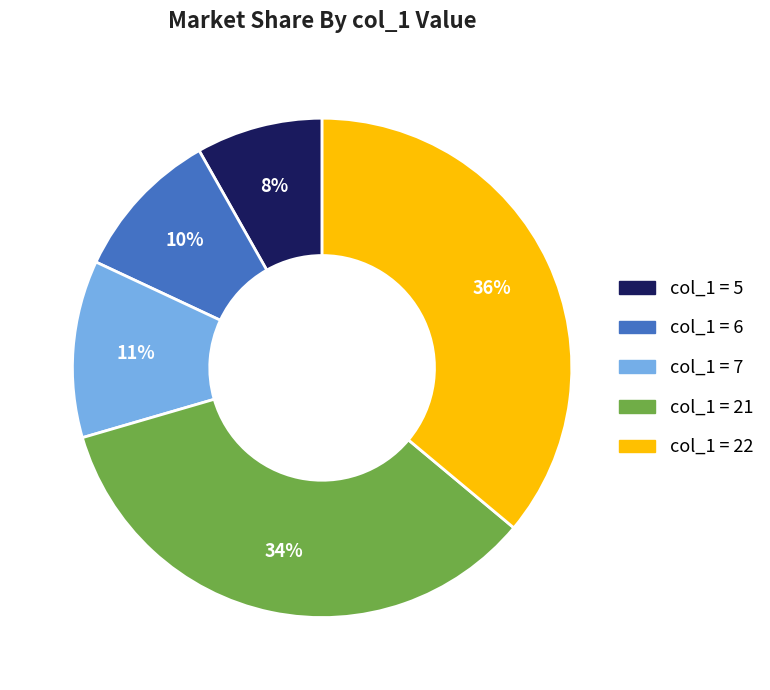

Which category has the smallest portion of the pie?

col_1 = 5